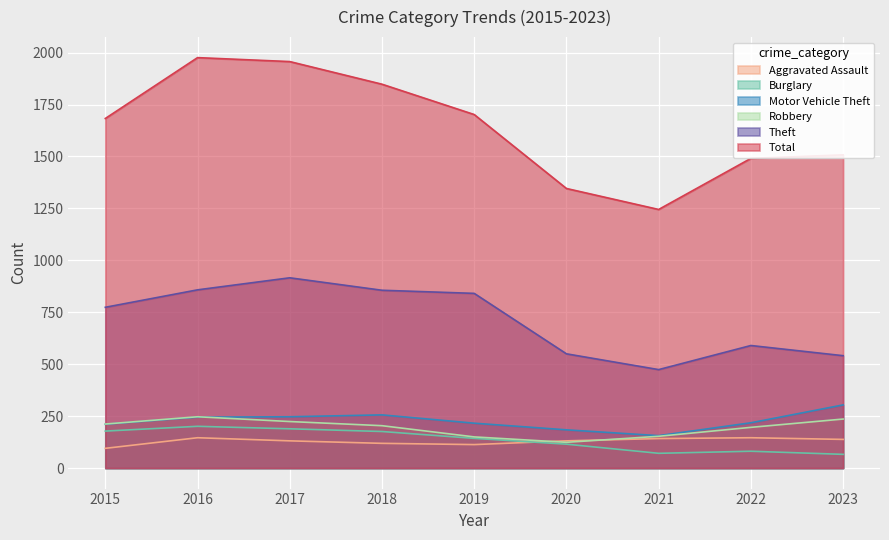

What is the difference between the highest and lowest values at 2017?

1826